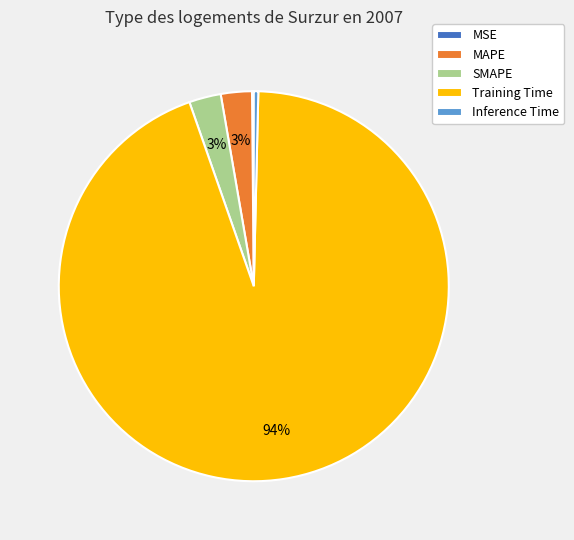

To the nearest percent, what is the average slice percentage?

20%